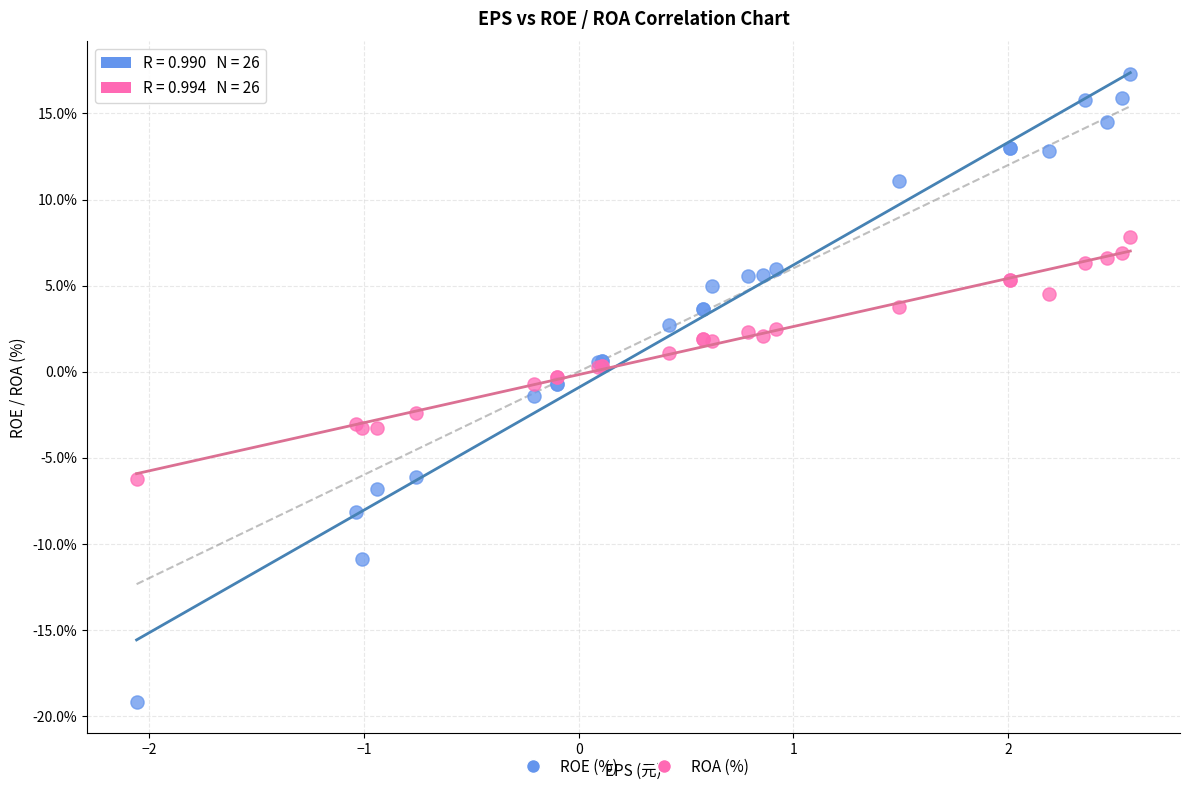

Which series has the widest spread of Y values?

ROE (%)